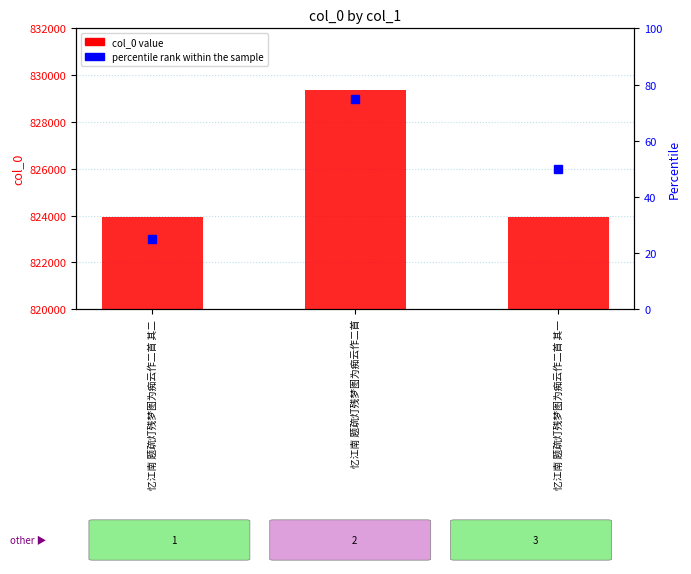

Approximately how many times larger is the value at 忆江南 题疏灯残梦图为痴云作二首 其二 compared to 忆江南 题疏灯残梦图为痴云作二首?

1.0